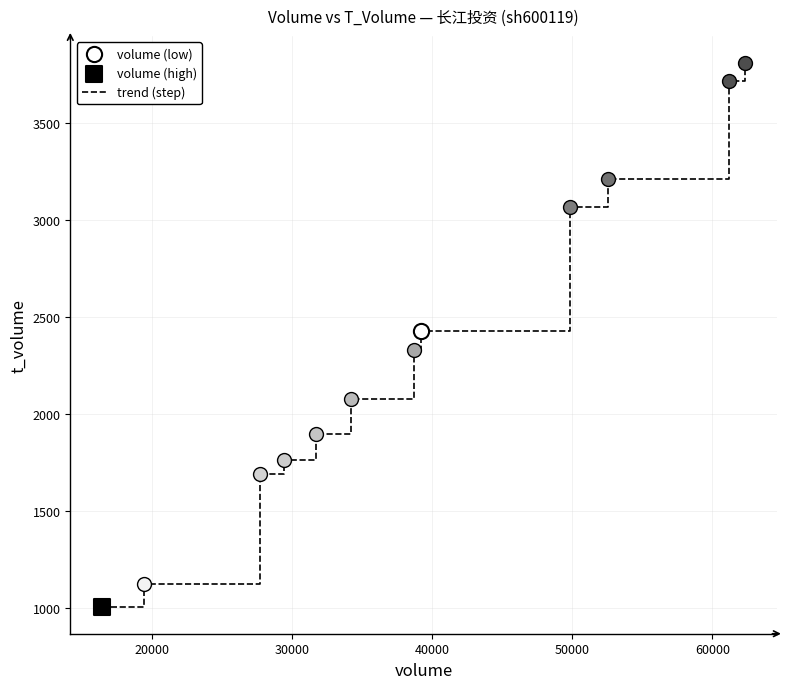

What is the maximum value shown in the chart?

3811